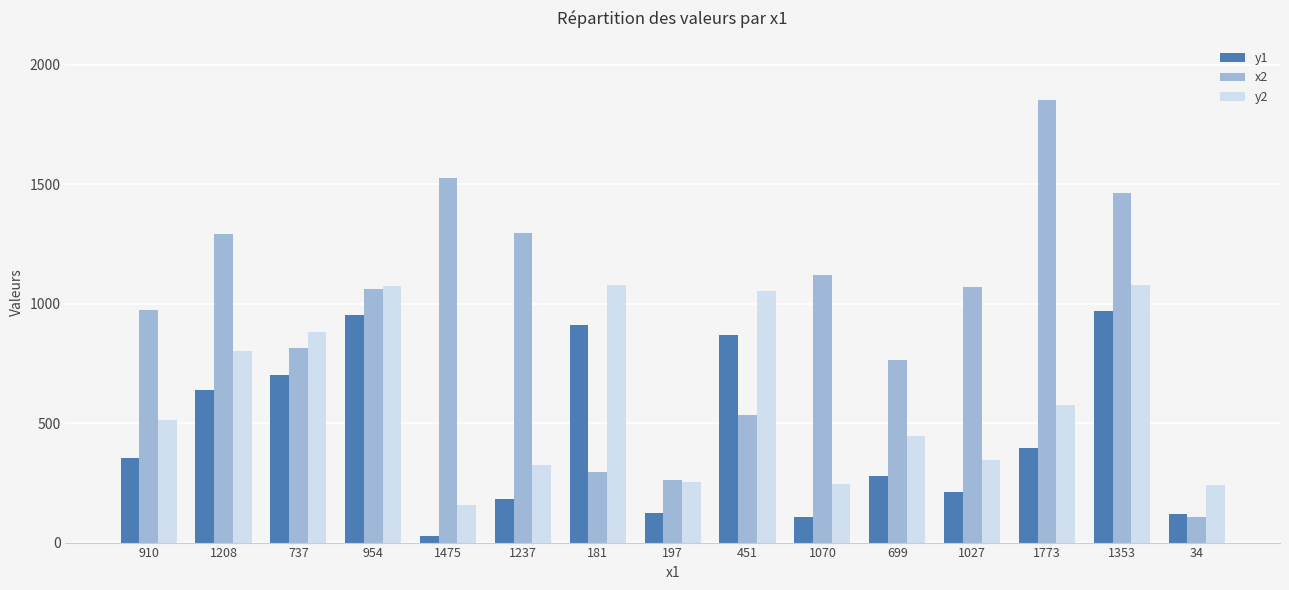

List the series in order of their overall mean, highest first.

x2, y2, y1